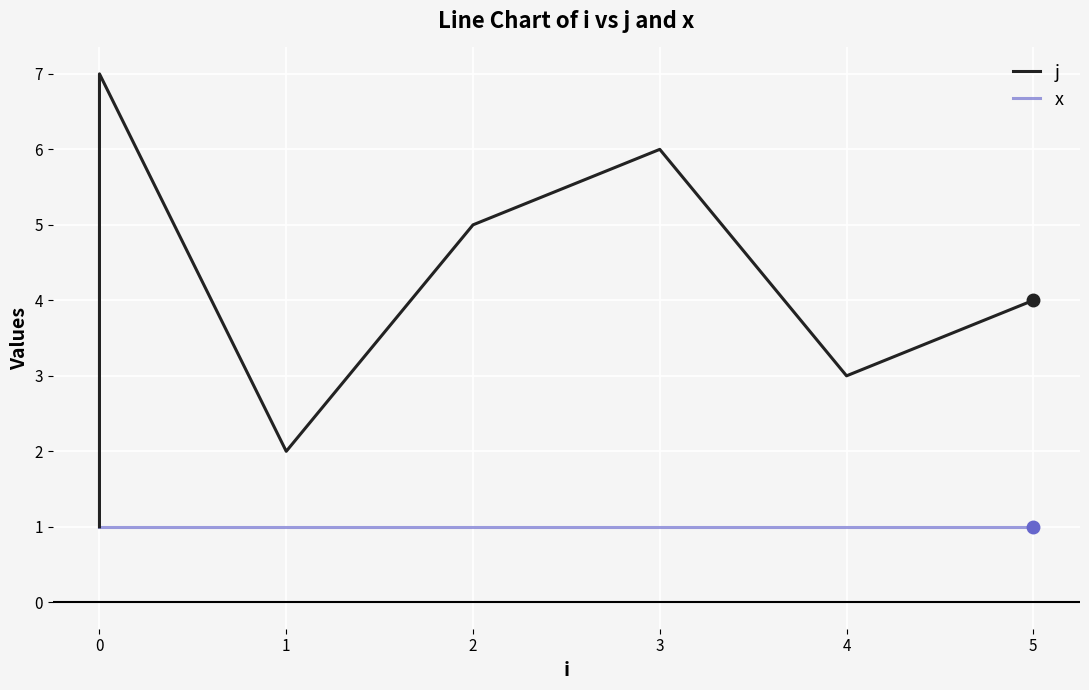

Which series has the largest total across all categories?

j